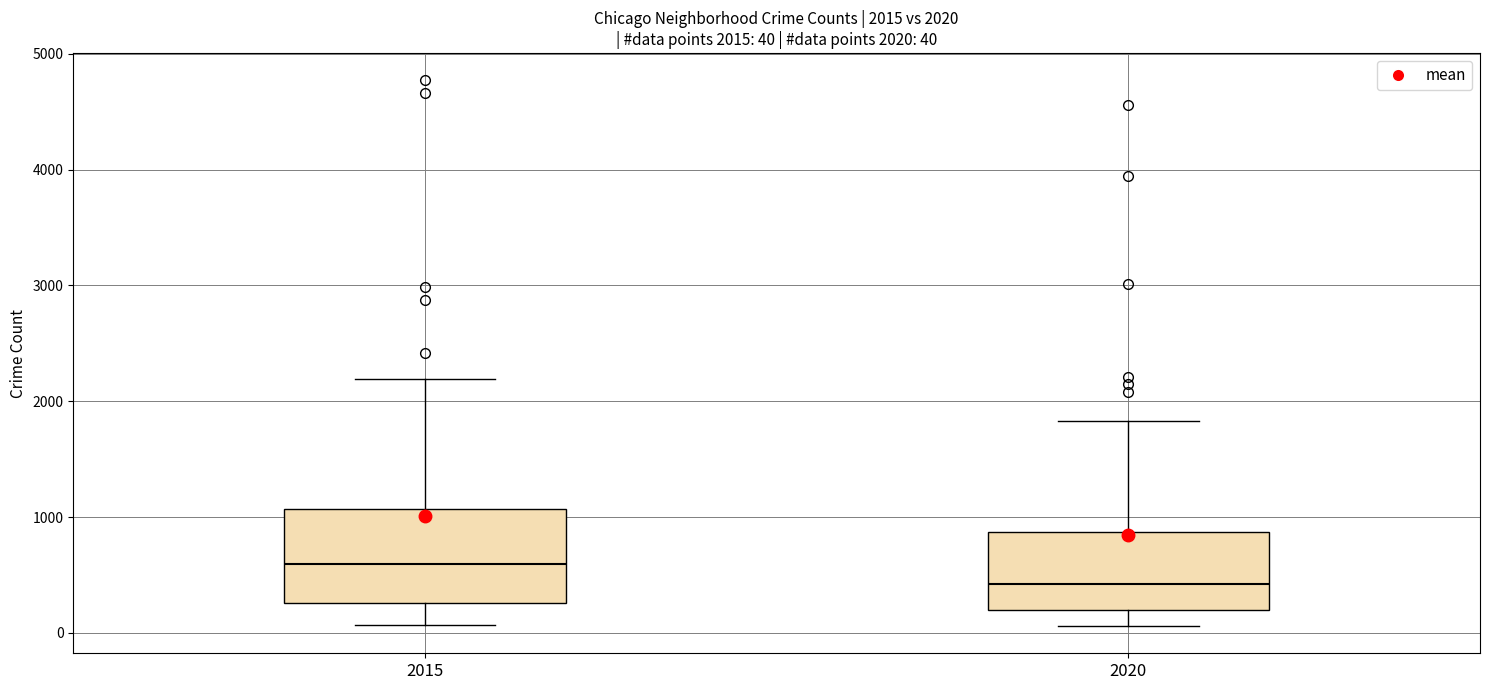

Which box's median line is the highest?

2015